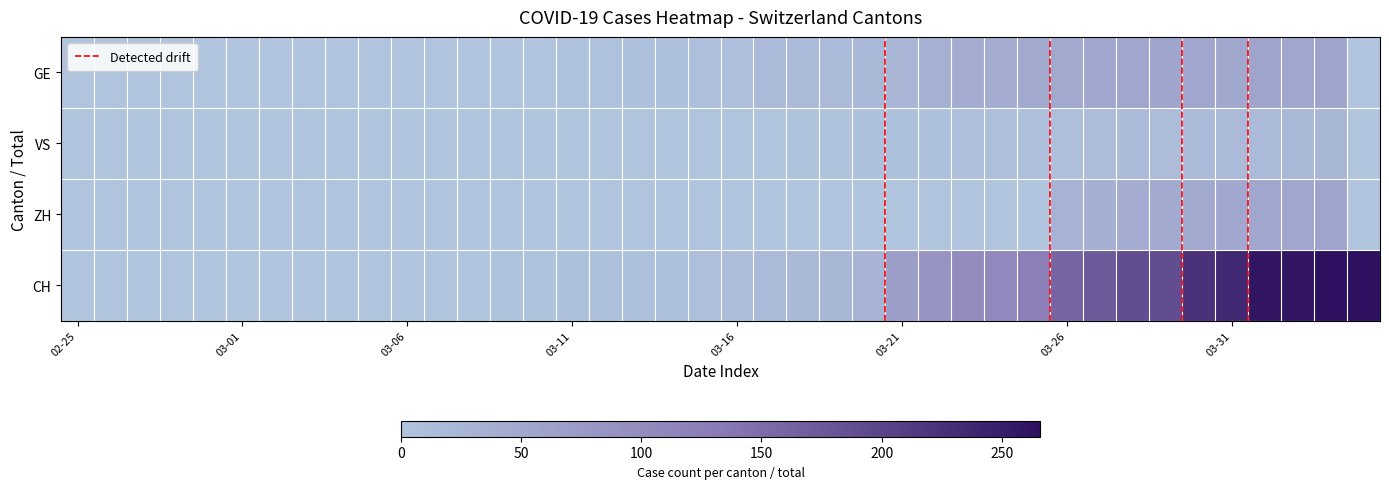

How many values in the ZH series exceed 0?

9